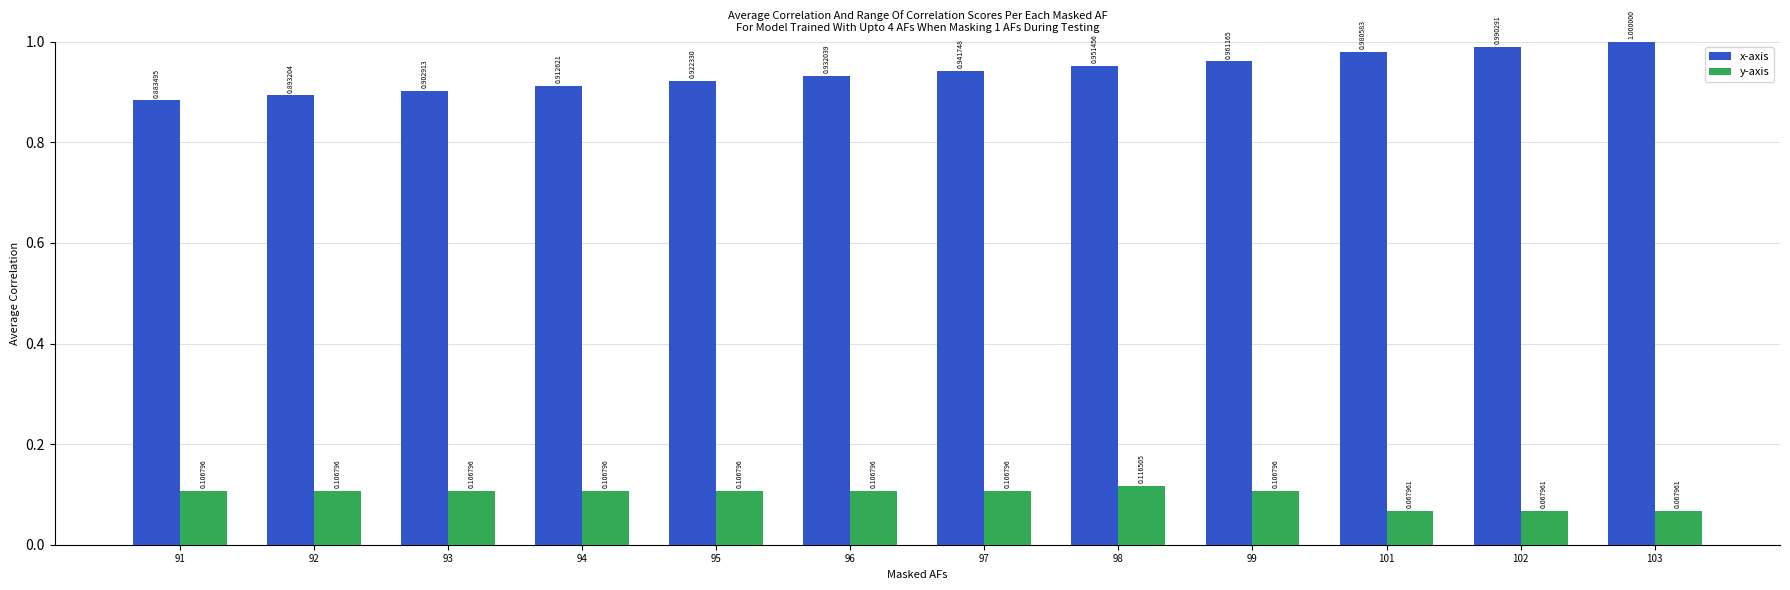

How many bars are there in each group?

2